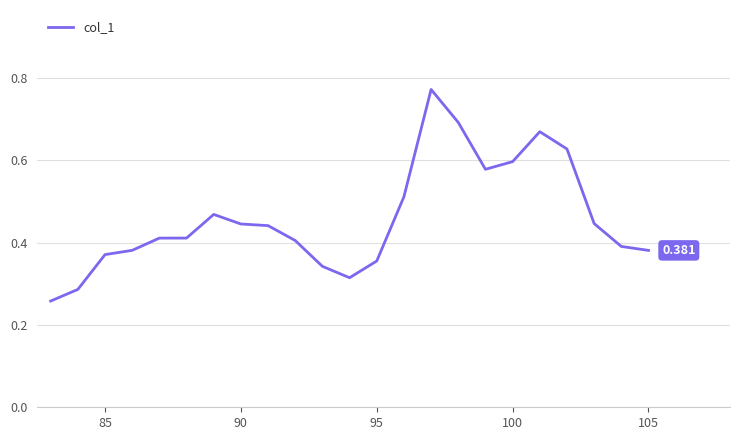

Reading left to right, list all the values displayed in this chart.

0.3	0.3	0.4	0.4	0.4	0.4	0.5	0.4	0.4	0.4	0.3	0.3	0.4	0.5	0.8	0.7	0.6	0.6	0.7	0.6	0.4	0.4	0.4